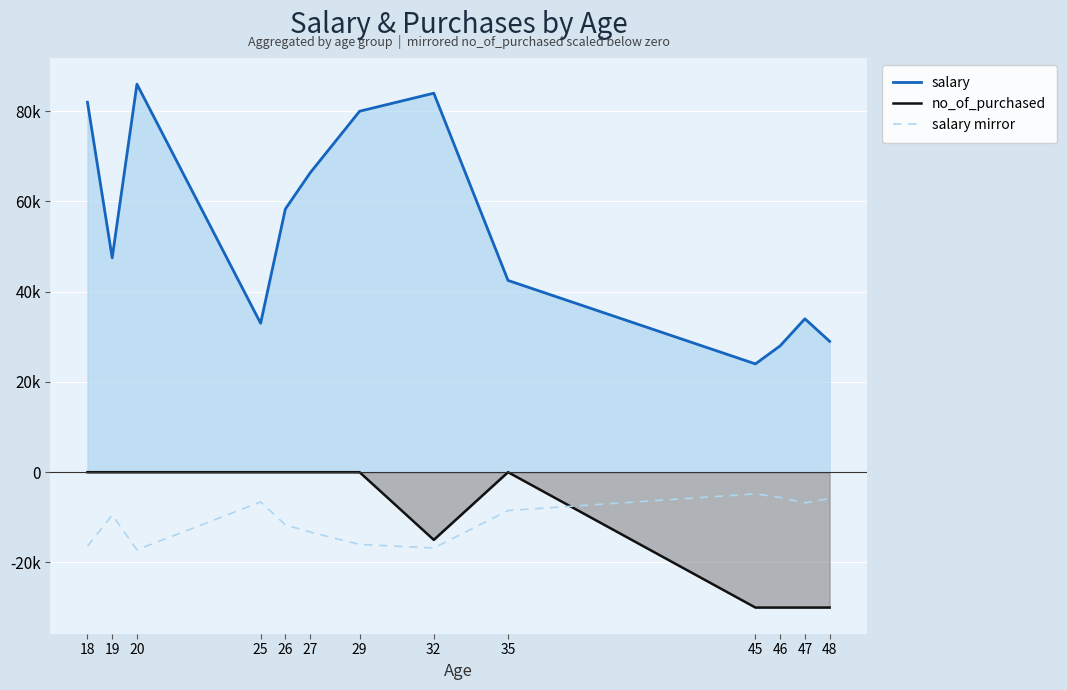

List the labels in order of salary mirror value, largest first.

45, 46, 48, 25, 47, 35, 19, 26, 27, 29, 18, 32, 20